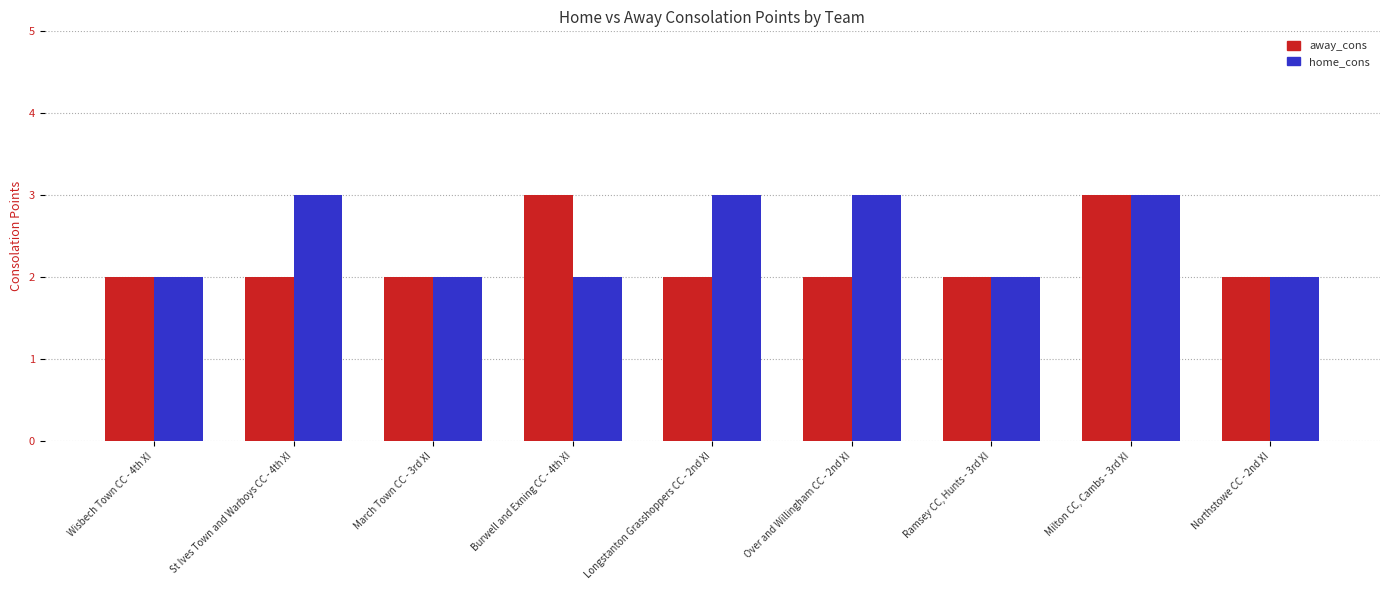

Count the number of data series in this chart.

2